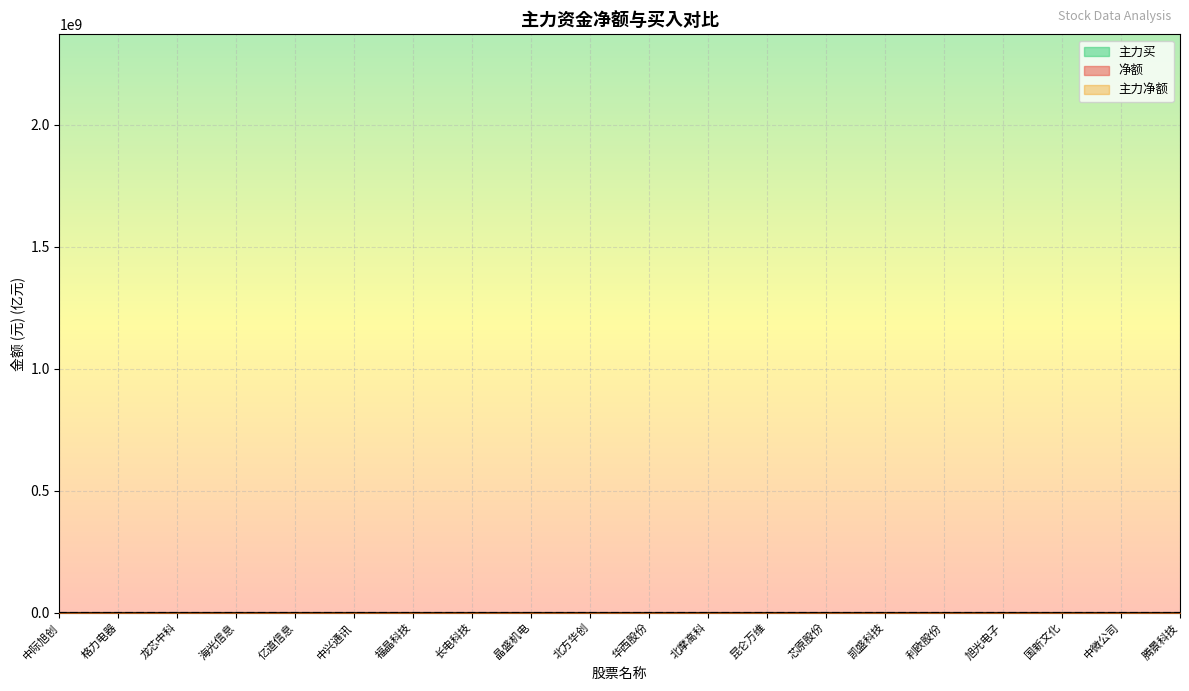

True or false: 净额 has more than 1 points higher than both neighbors.

False